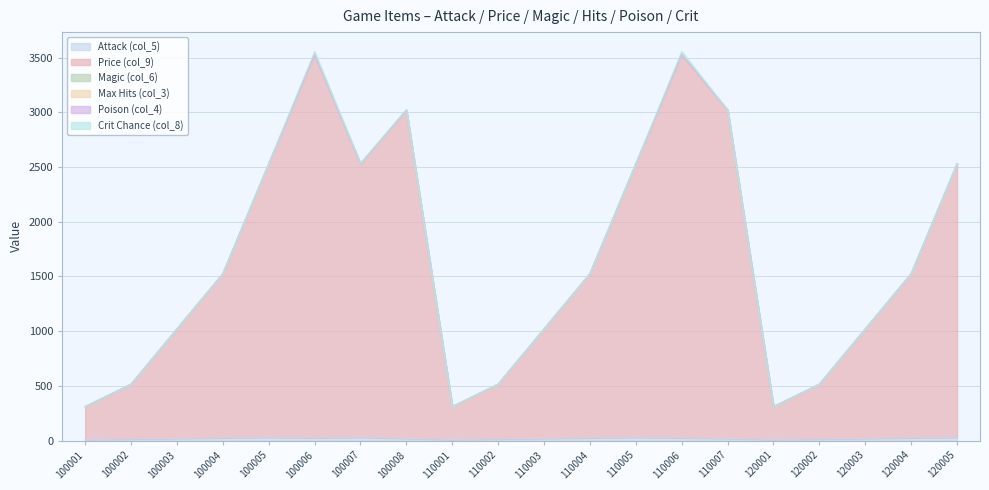

Where is Crit Chance (col_8) nearest to the value 15?

100007